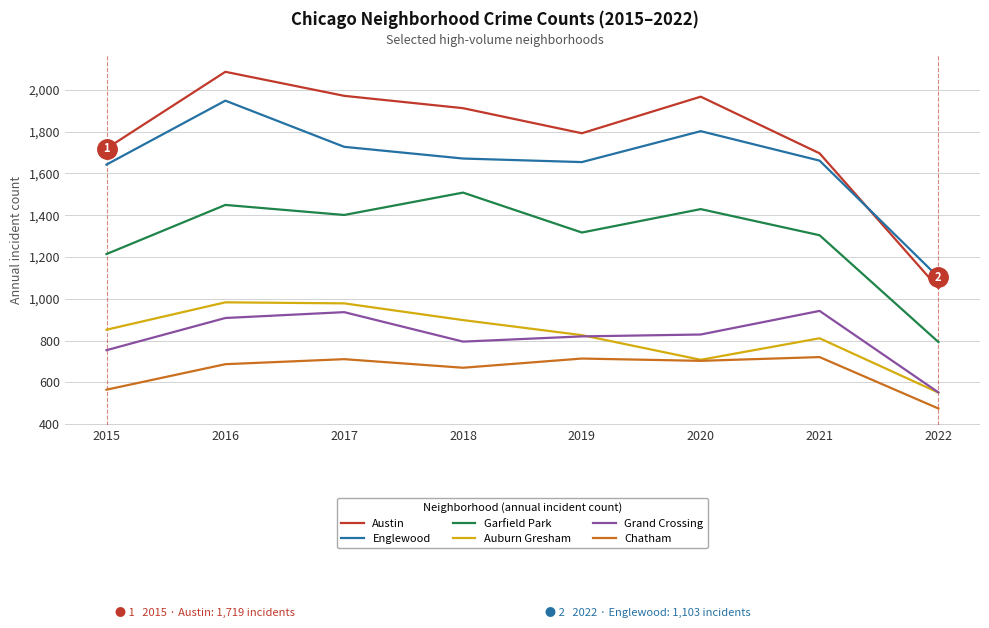

How many lines are shown in the chart?

6